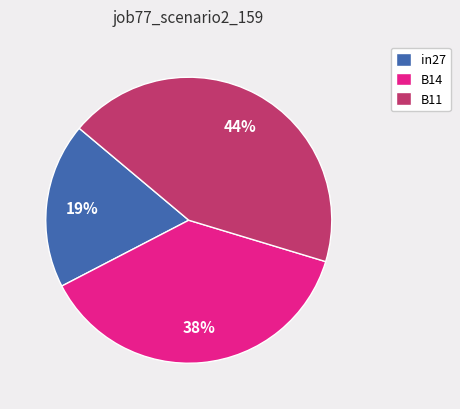

To the nearest percent, what is the difference between the largest and smallest slice percentages?

25%